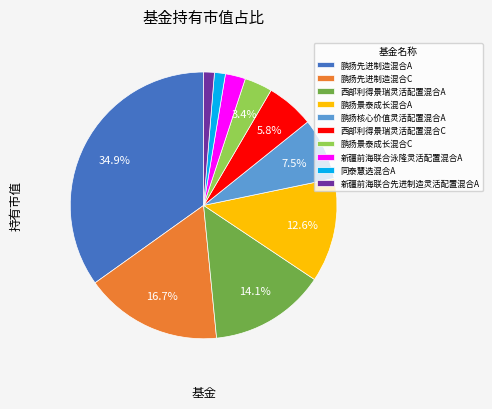

How many segments does this pie chart have?

10